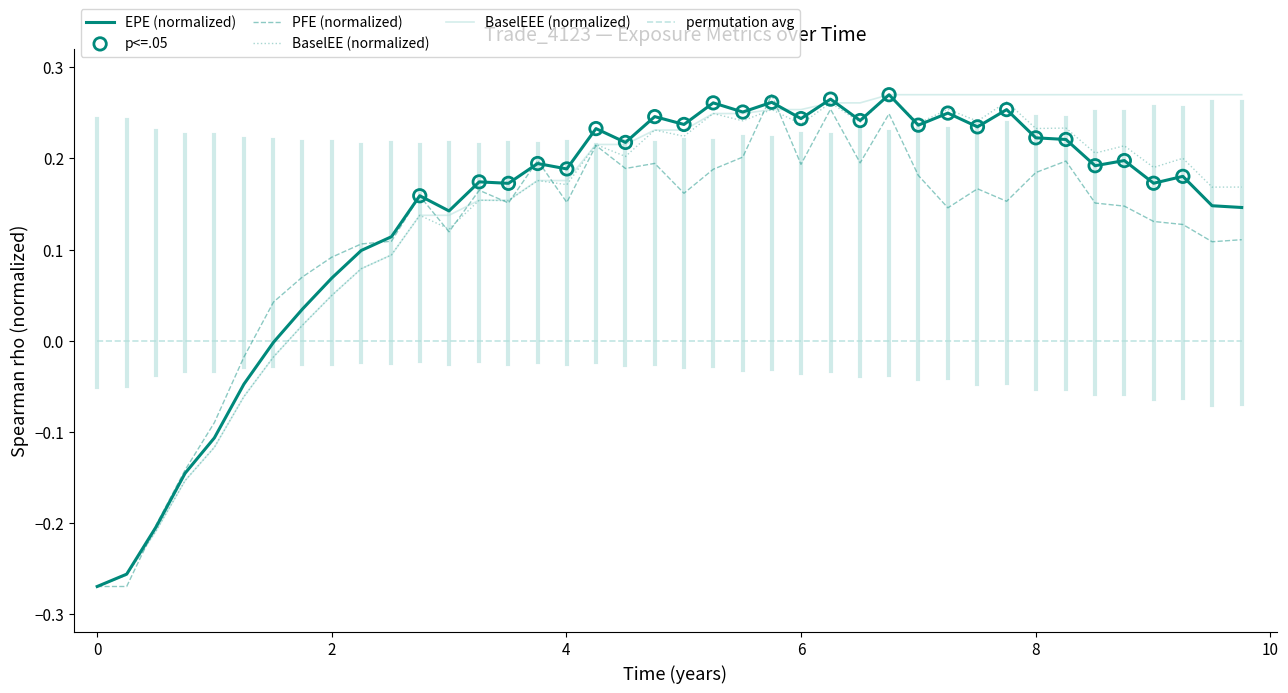

Which series ends up on top after the final intersection of permutation avg and BaselEEE (normalized)?

BaselEEE (normalized)